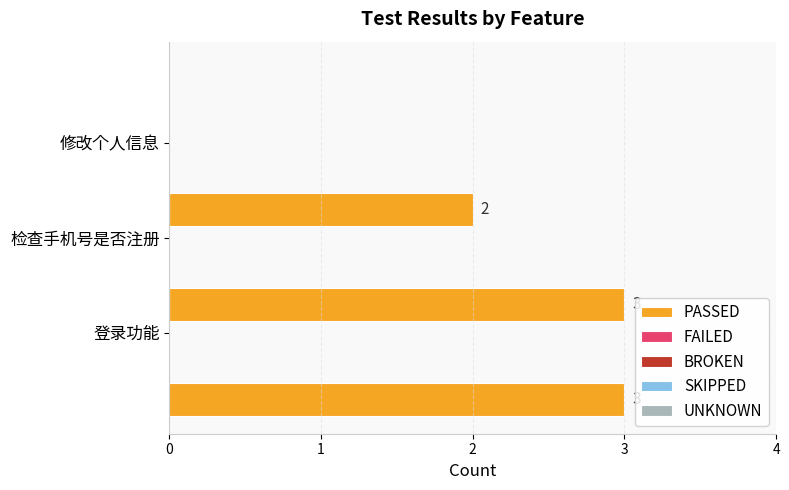

How many values are between 2 and 3?

3